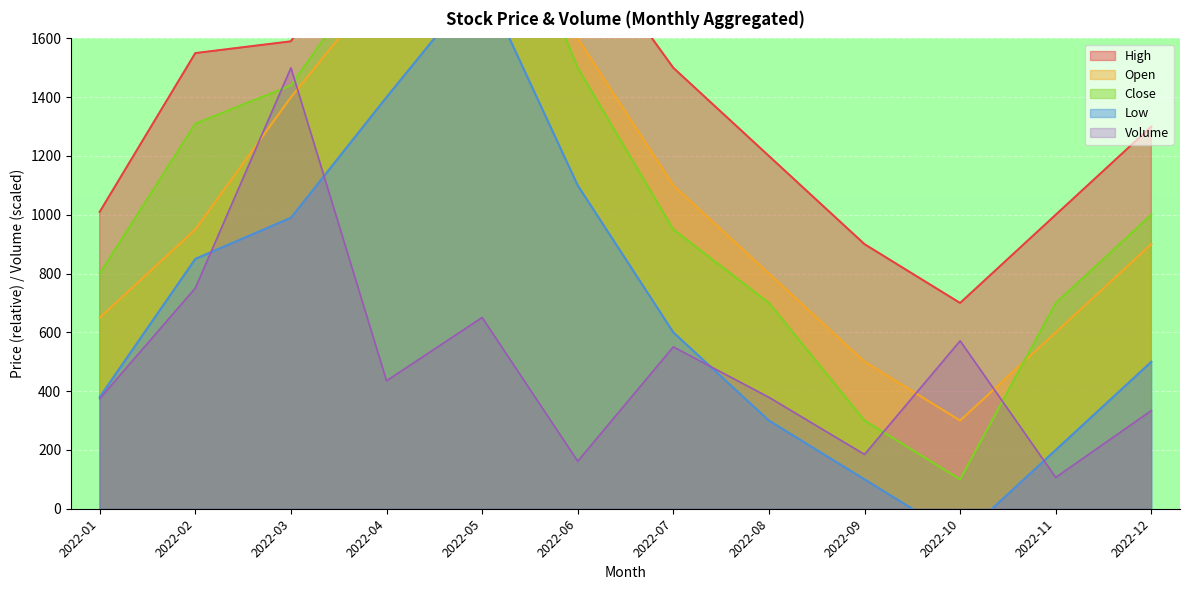

What is the sum of the Low values at 2022-11 and 2022-12?

700.0